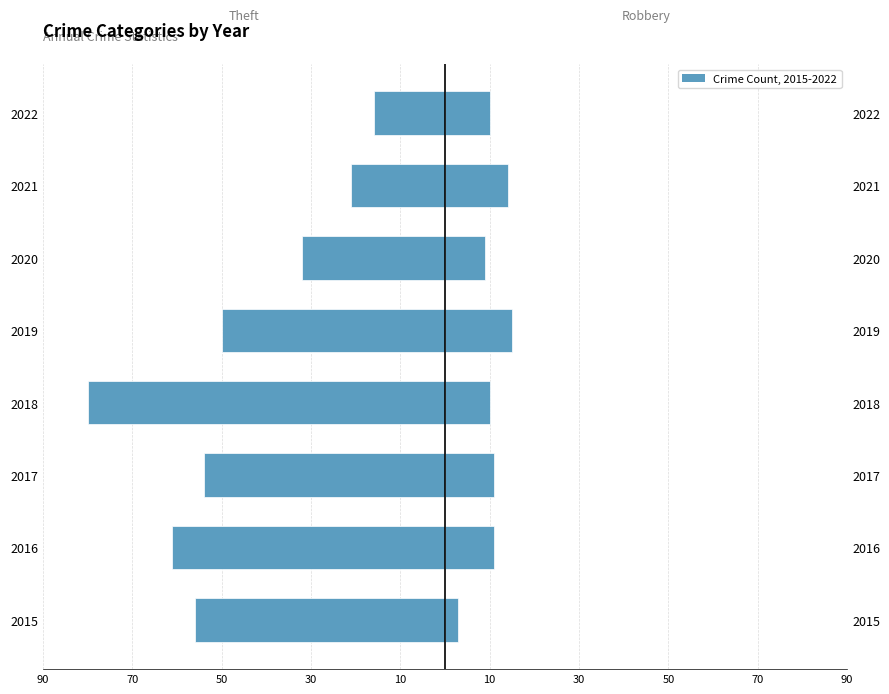

What is the label of the 4th bar from the right?

10